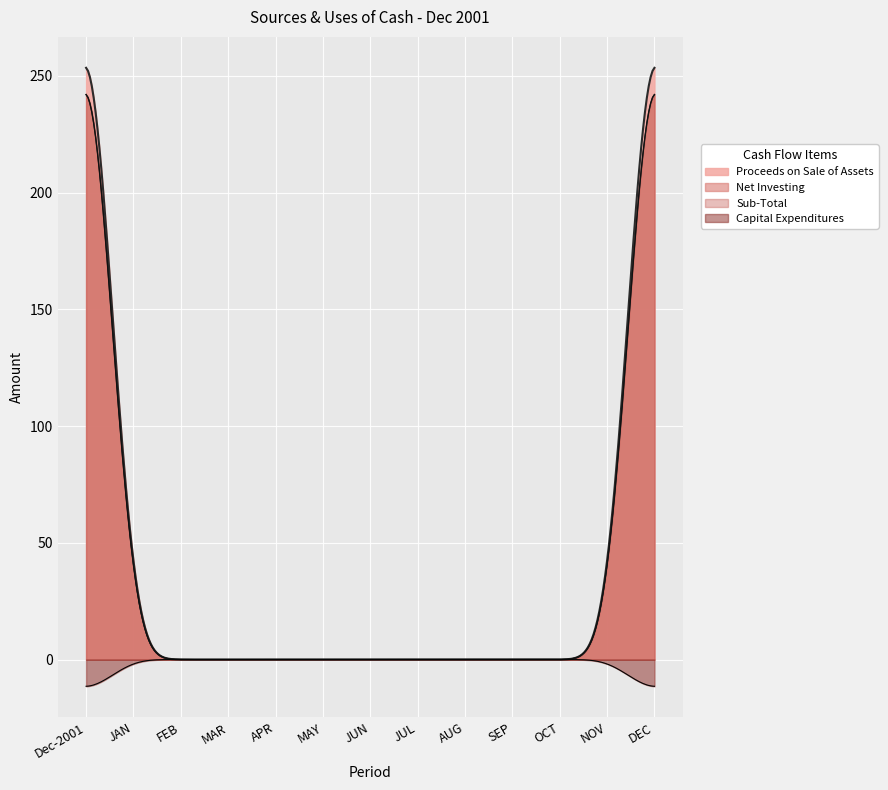

At which category is the sum across all series the highest?

Dec-2001